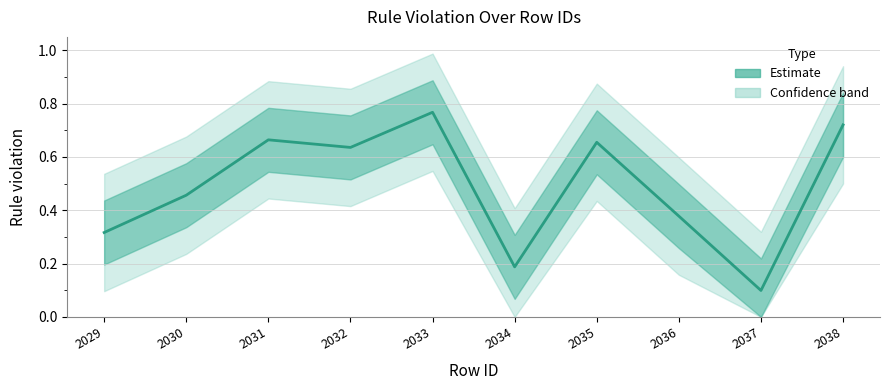

What is the sum of all values?

4.9